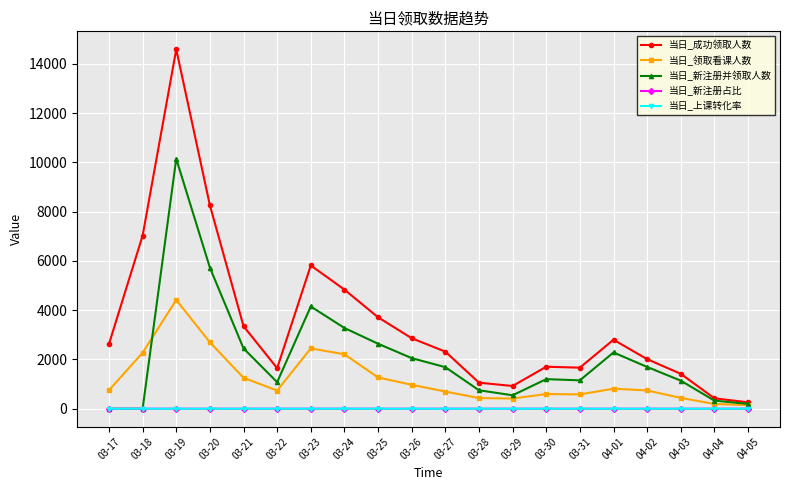

How many categories are shown in the chart?

20